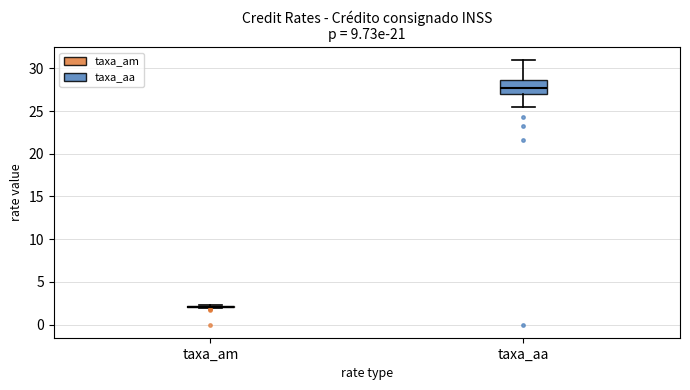

Which box is the tallest, from its lower edge to its upper edge?

taxa_aa